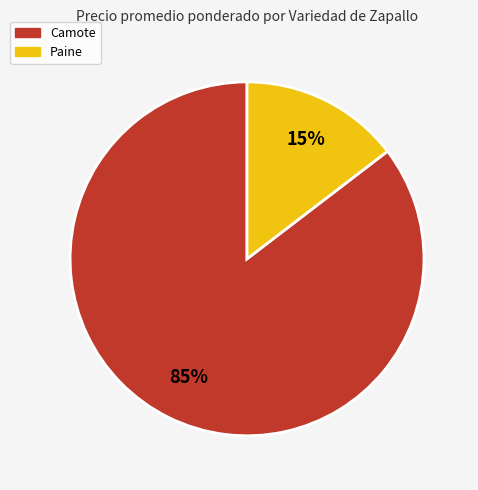

True or false: Paine accounts for 15% of the total.

True